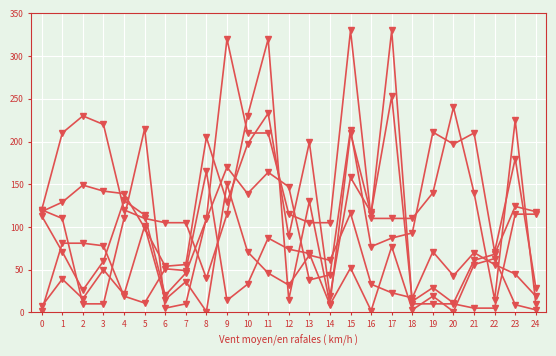

At which category is the sum across all series the highest?

15